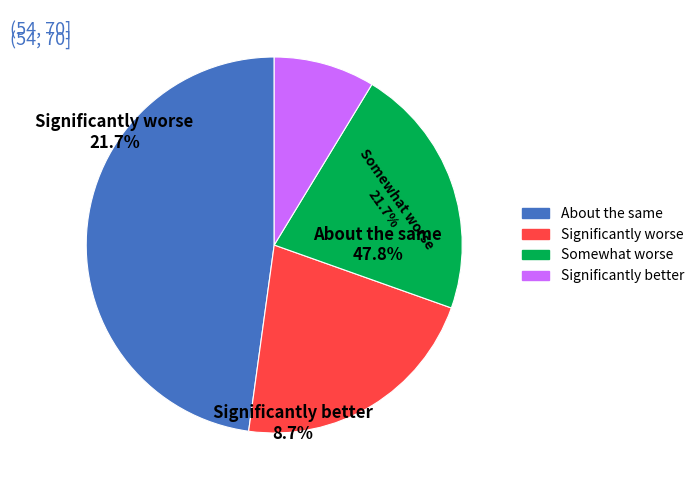

Is it true that 000039.SZ is 23% of the pie?

False